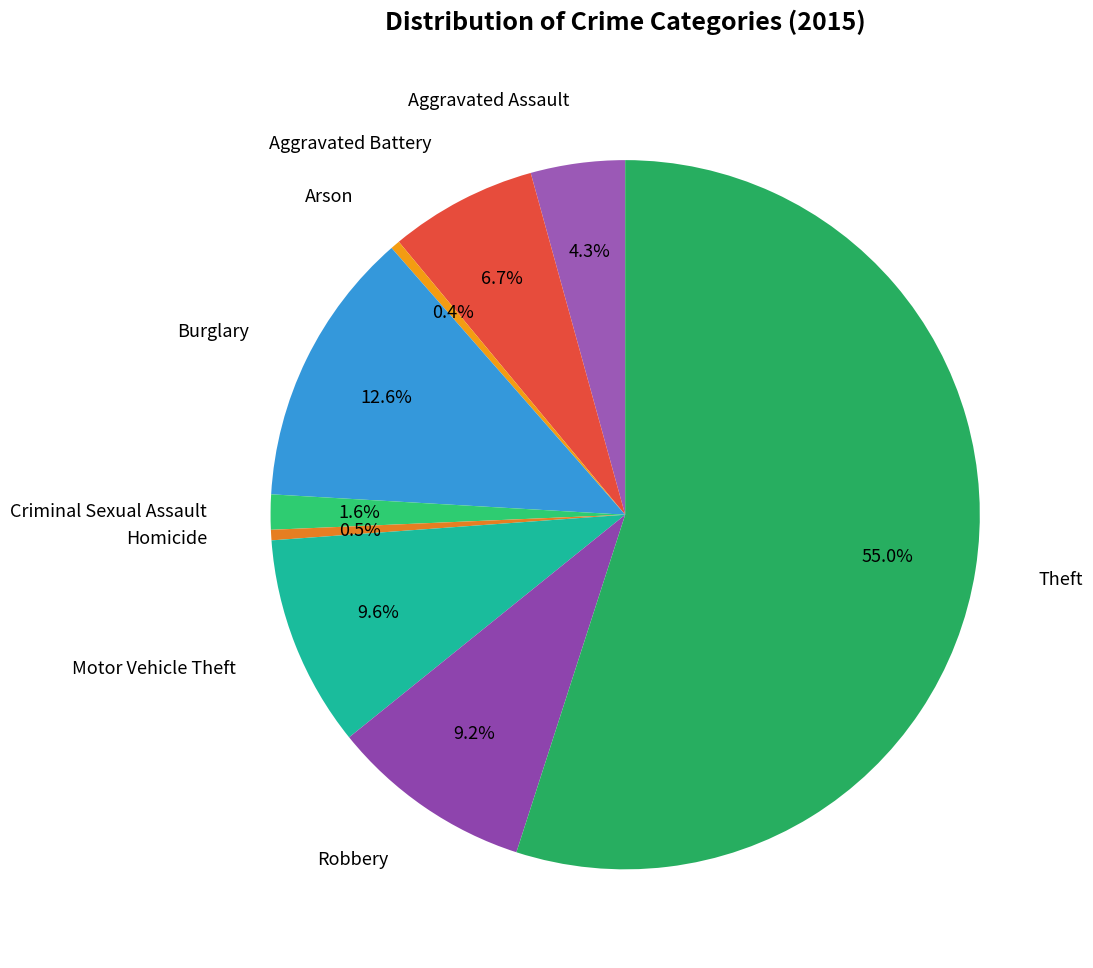

Count the number of slices in the pie.

9